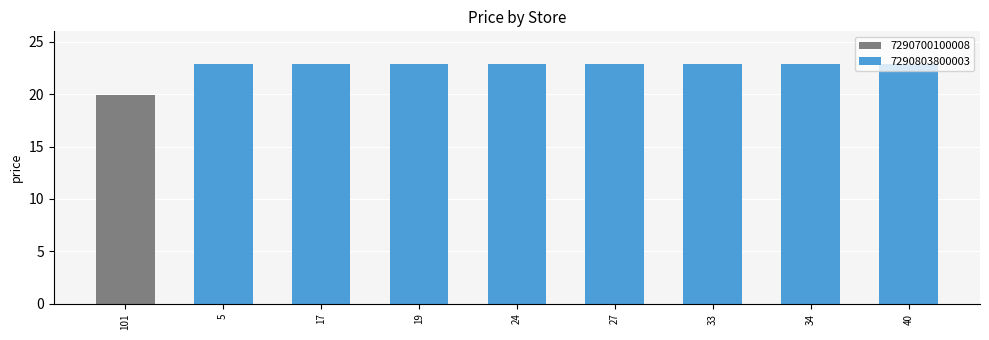

What is the sum of the values at 33 and 24?

45.8